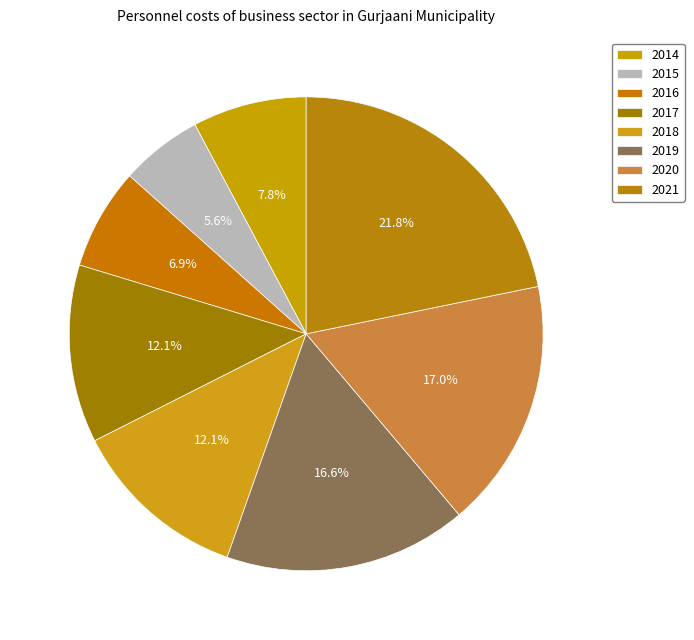

Is there a majority slice in this chart?

No